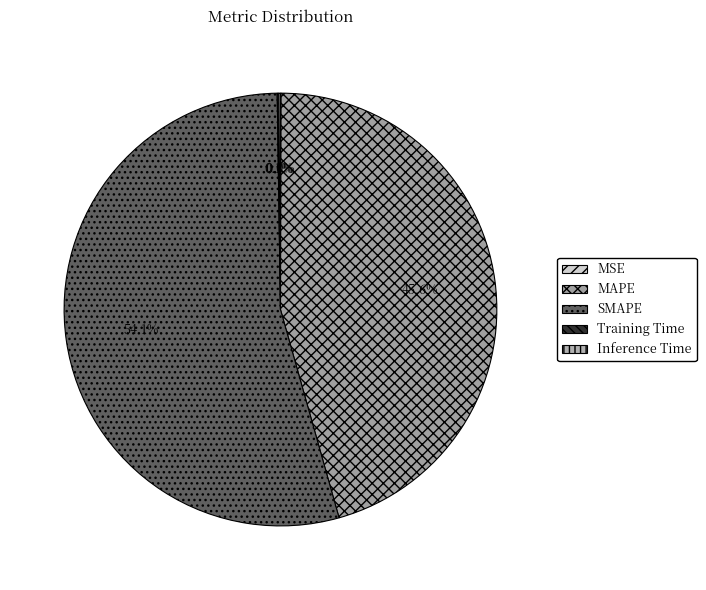

To the nearest percent, what is the difference between the largest and smallest slice percentages?

54%